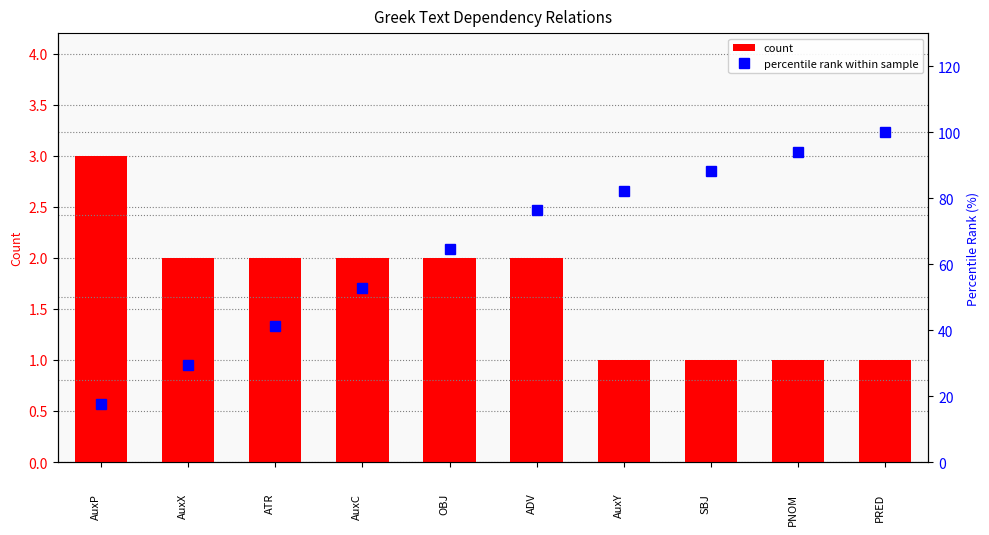

What is the maximum value for count?

3